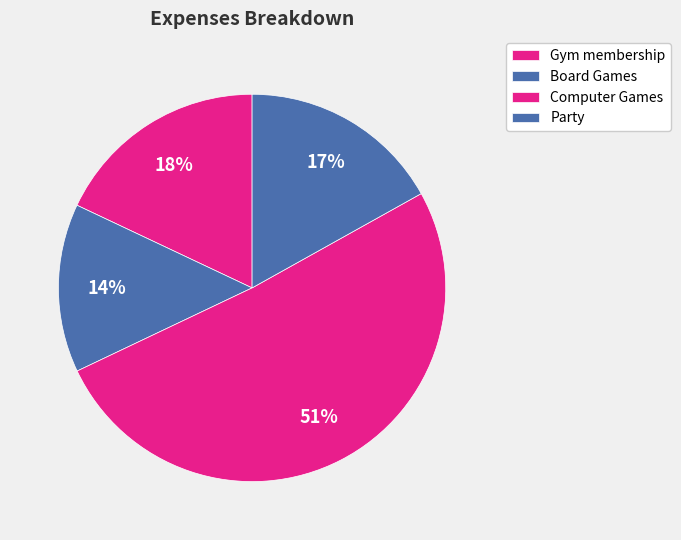

Which category has the smallest portion of the pie?

Board Games